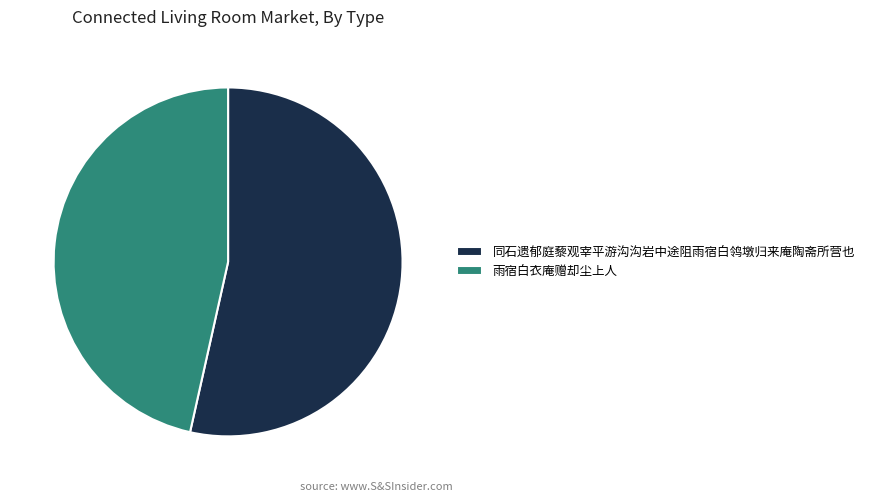

Count the number of slices in the pie.

2